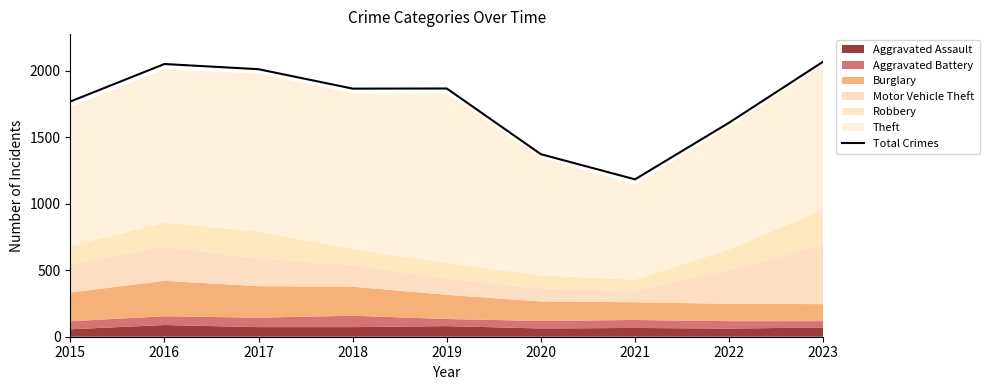

Rank the categories by value from lowest to highest.

2021, 2020, 2022, 2015, 2018, 2019, 2017, 2016, 2023